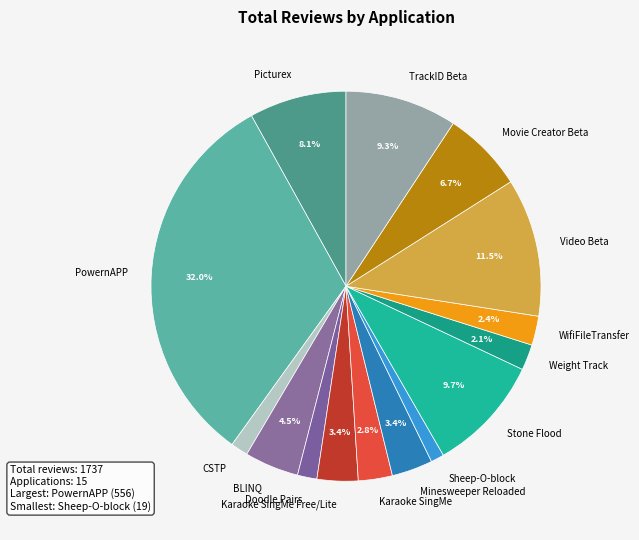

What is the ratio of the value at Stone Flood to the value at BLINQ?

2.2